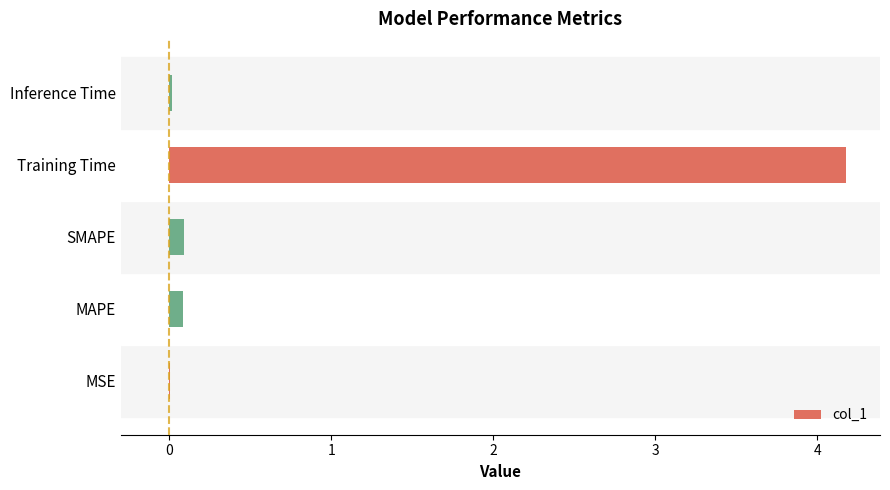

At which category does the chart reach its peak across all series?

Training Time